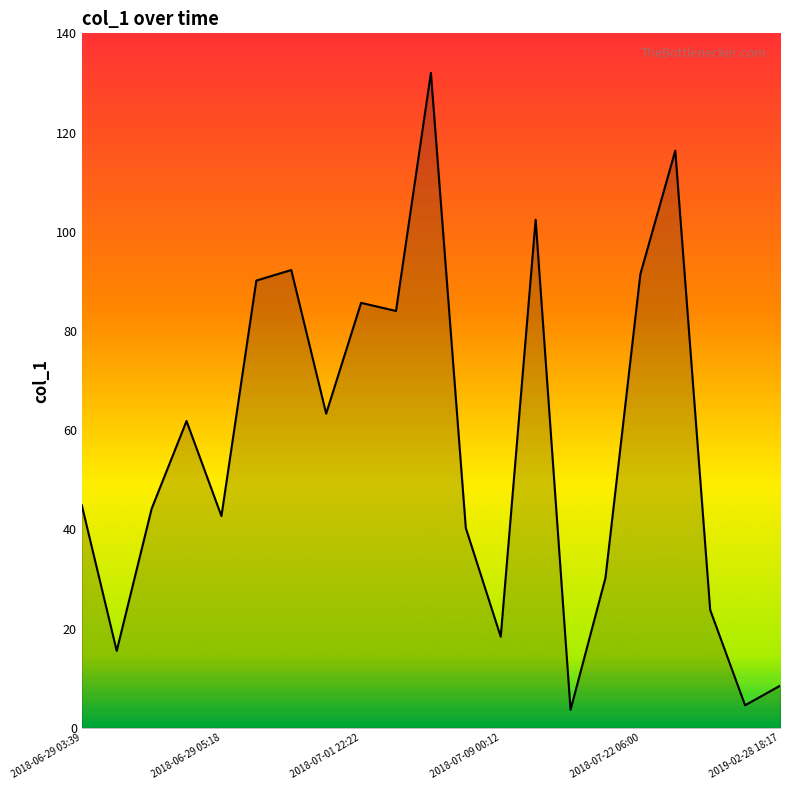

How many lines are shown in the chart?

1